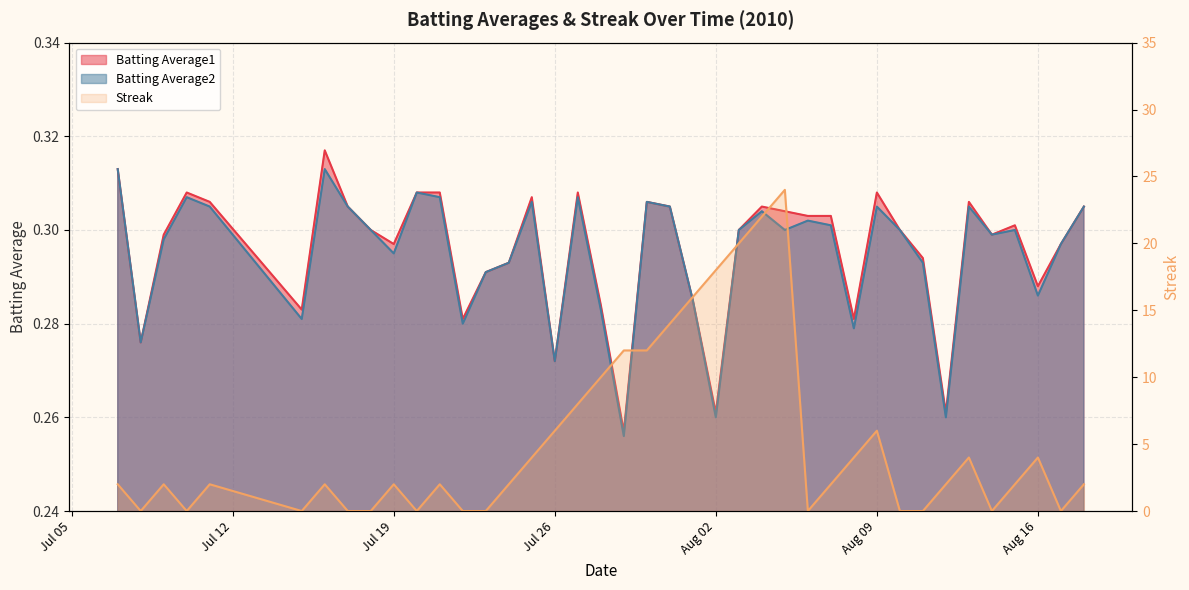

What are all the series names shown in the legend?

Batting Average1, Batting Average2, Streak